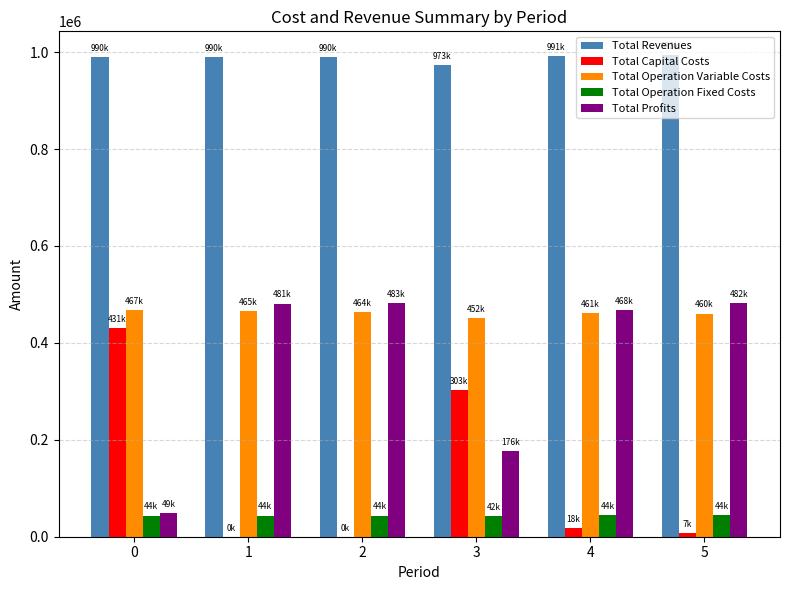

Which series has the largest total across all categories?

Total Revenues